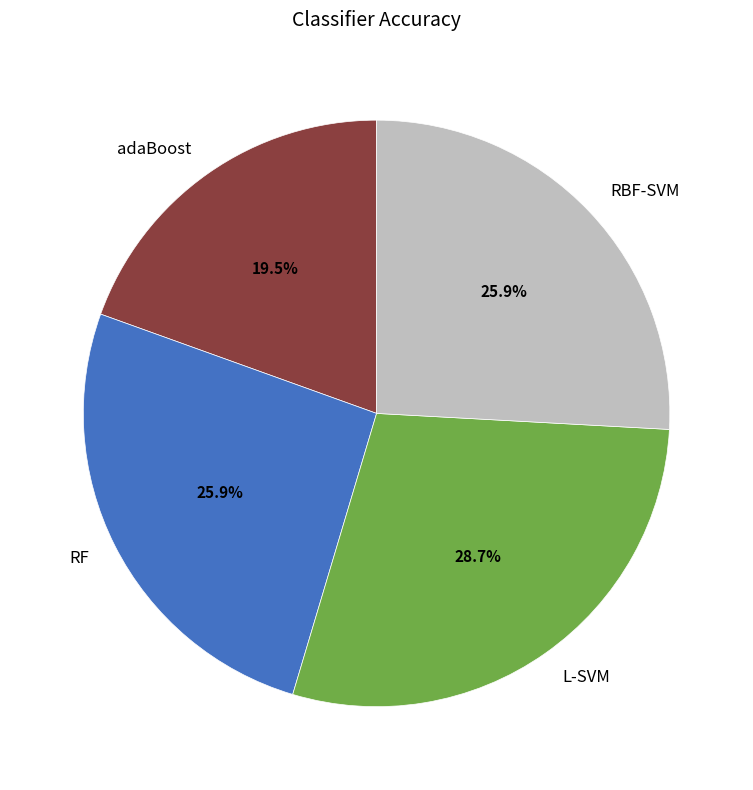

What percentage is the RBF-SVM slice, to the nearest percent?

26%